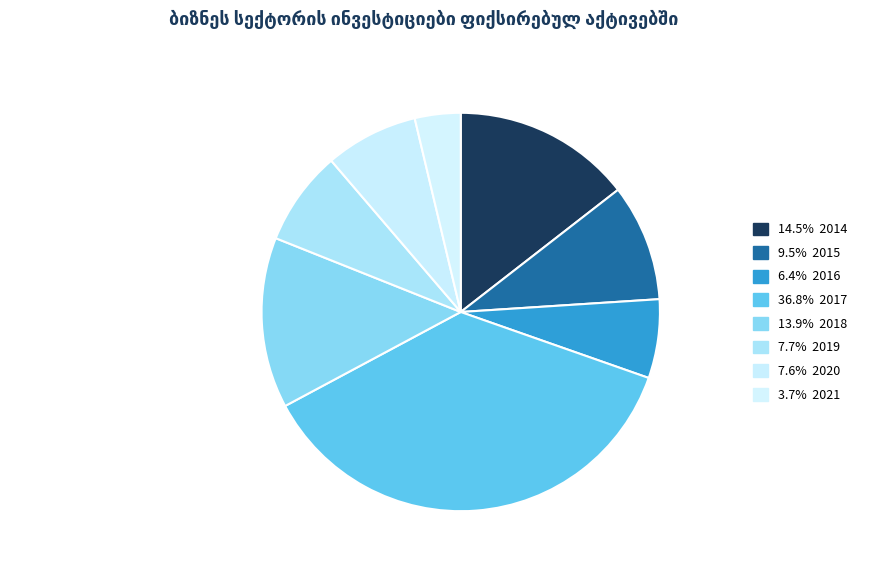

Count the number of slices in the pie.

8